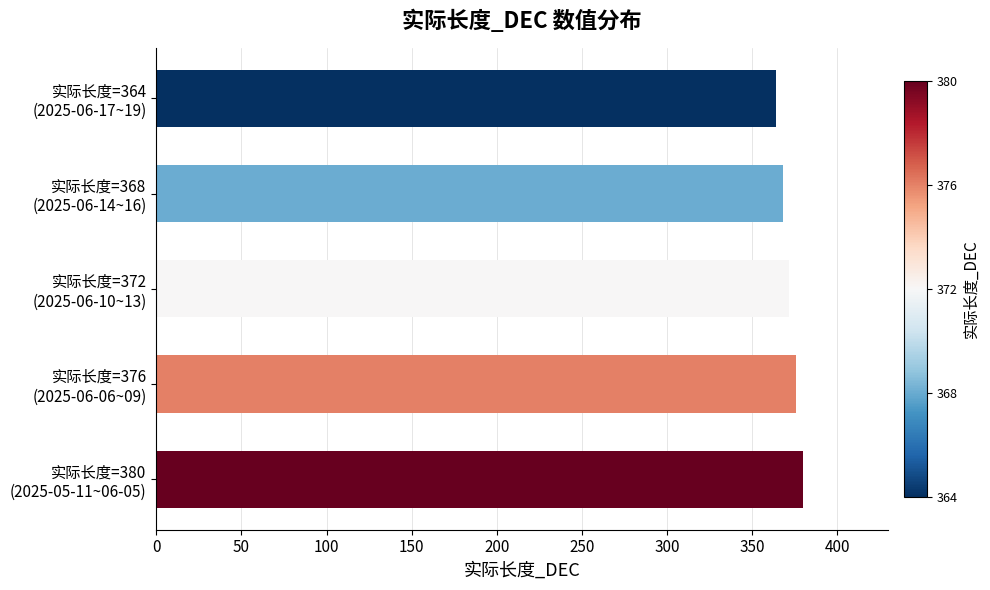

Rank the categories by value from highest to lowest.

实际长度=380
(2025-05-11~06-05), 实际长度=376
(2025-06-06~09), 实际长度=372
(2025-06-10~13), 实际长度=368
(2025-06-14~16), 实际长度=364
(2025-06-17~19)